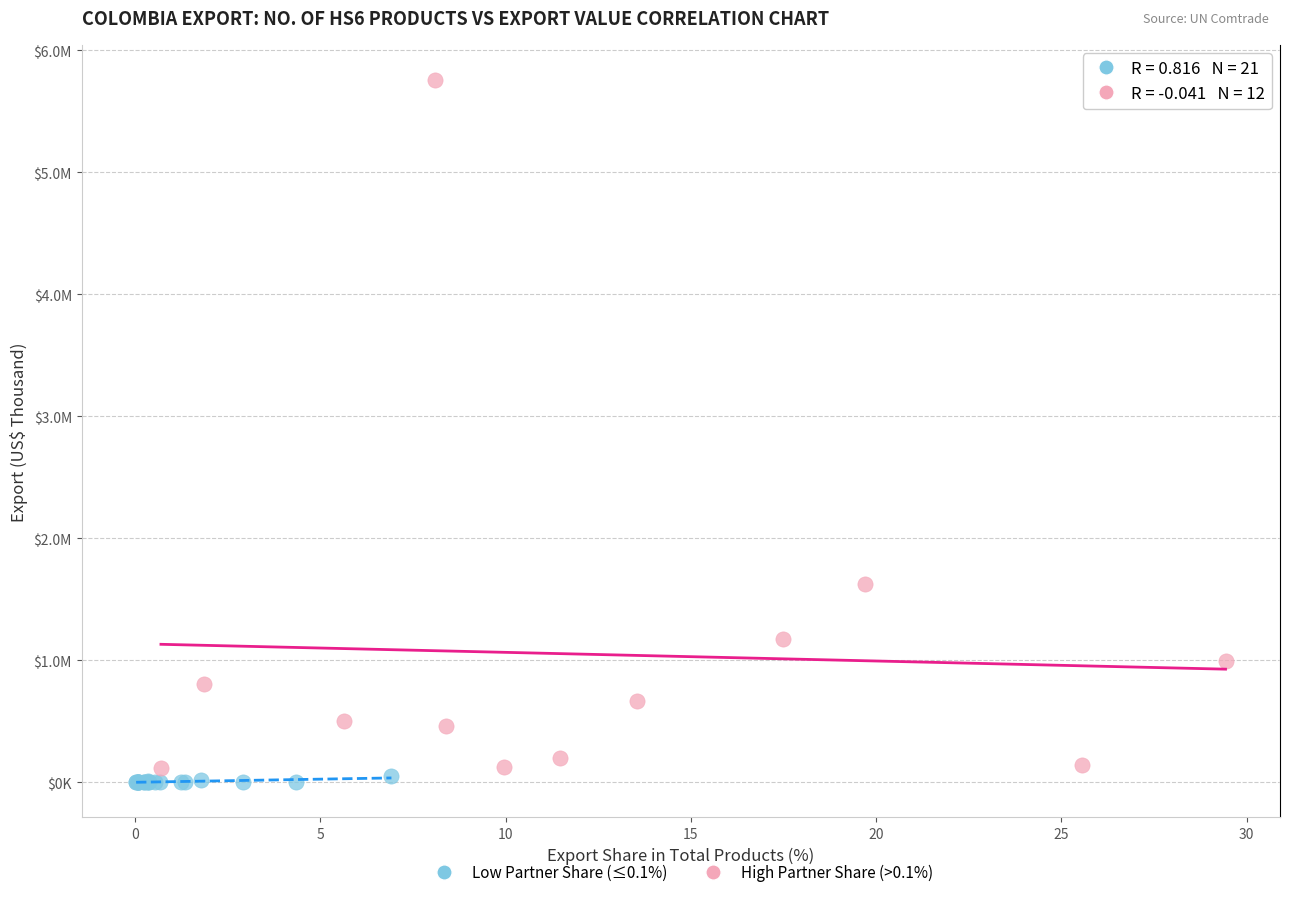

Which series reaches the maximum Y coordinate?

High Partner Share (>0.1%)